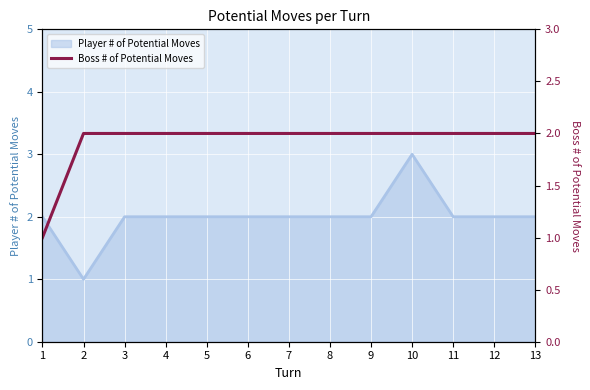

Reading left to right, extract all data points from this chart.

1	2	2	2	2	2	2	2	2	2	2	2	2